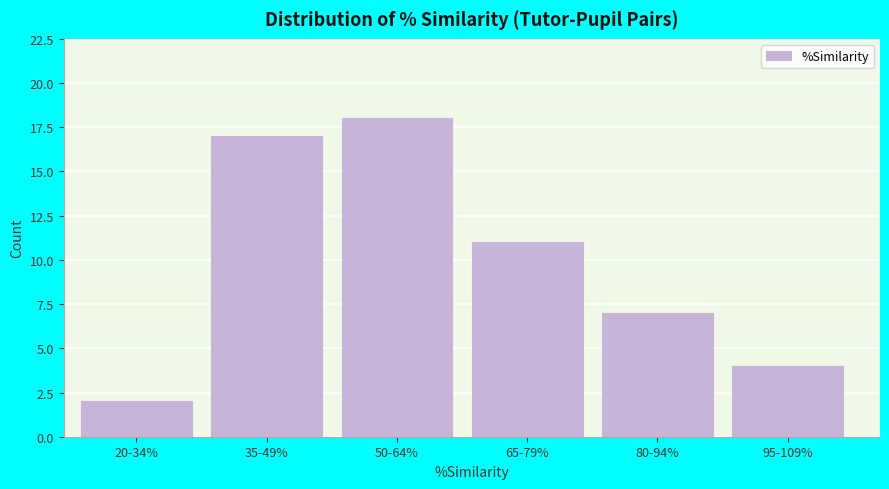

Reading left to right, list all the values displayed in this chart.

2	17	18	11	7	4